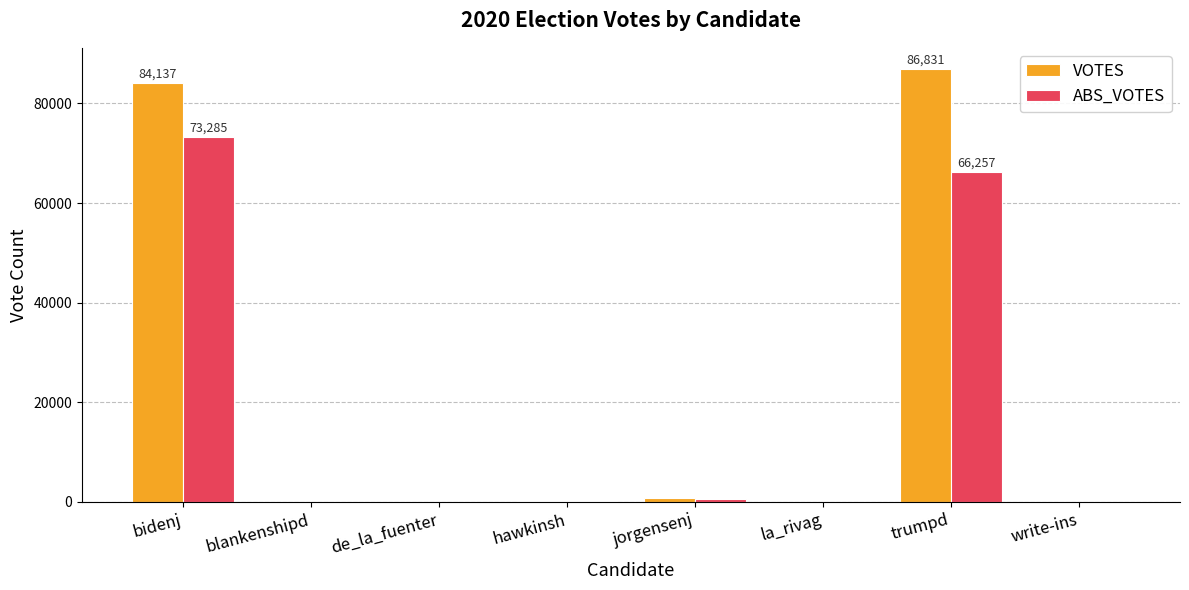

Is it true that ABS_VOTES equals 53 at de_la_fuenter?

True